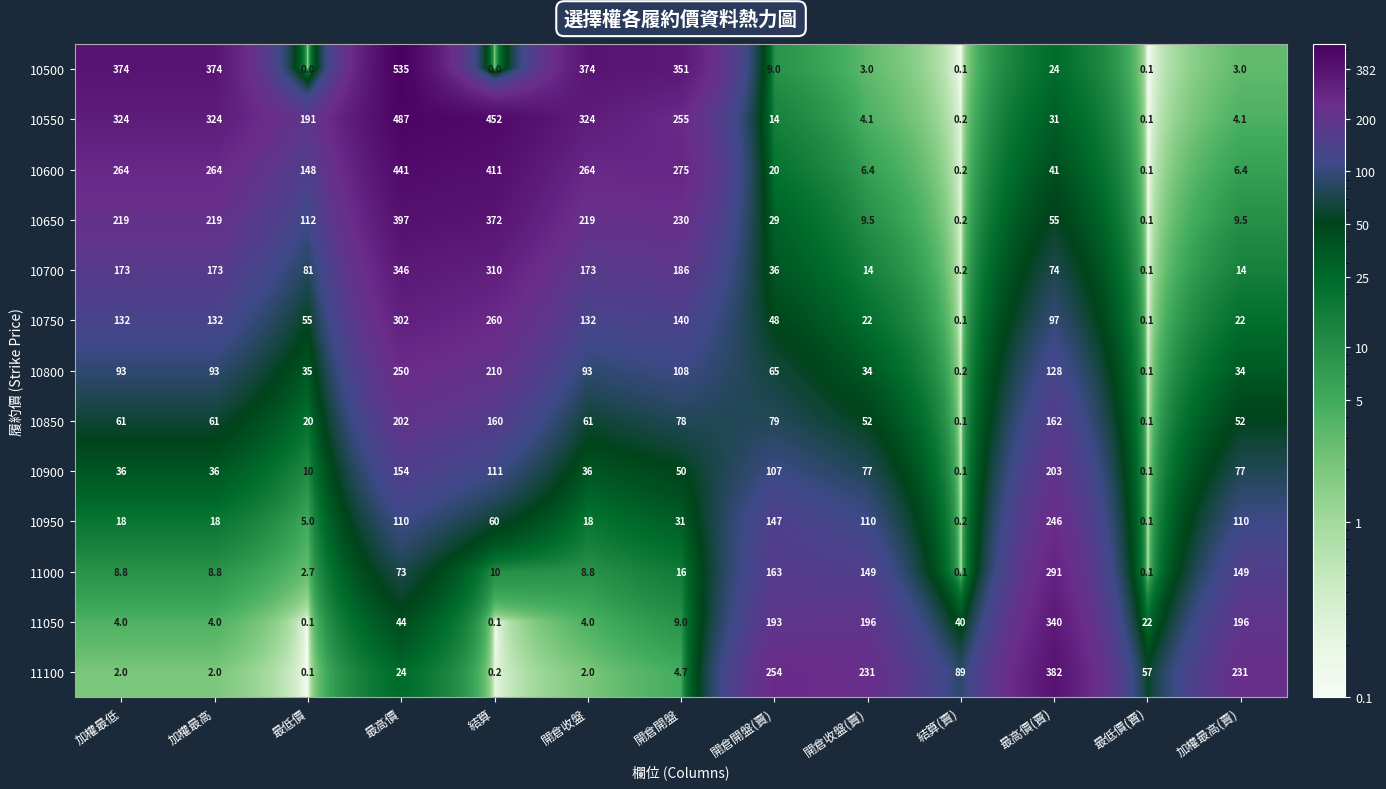

Read the 10900 value at 最高價.

154.0